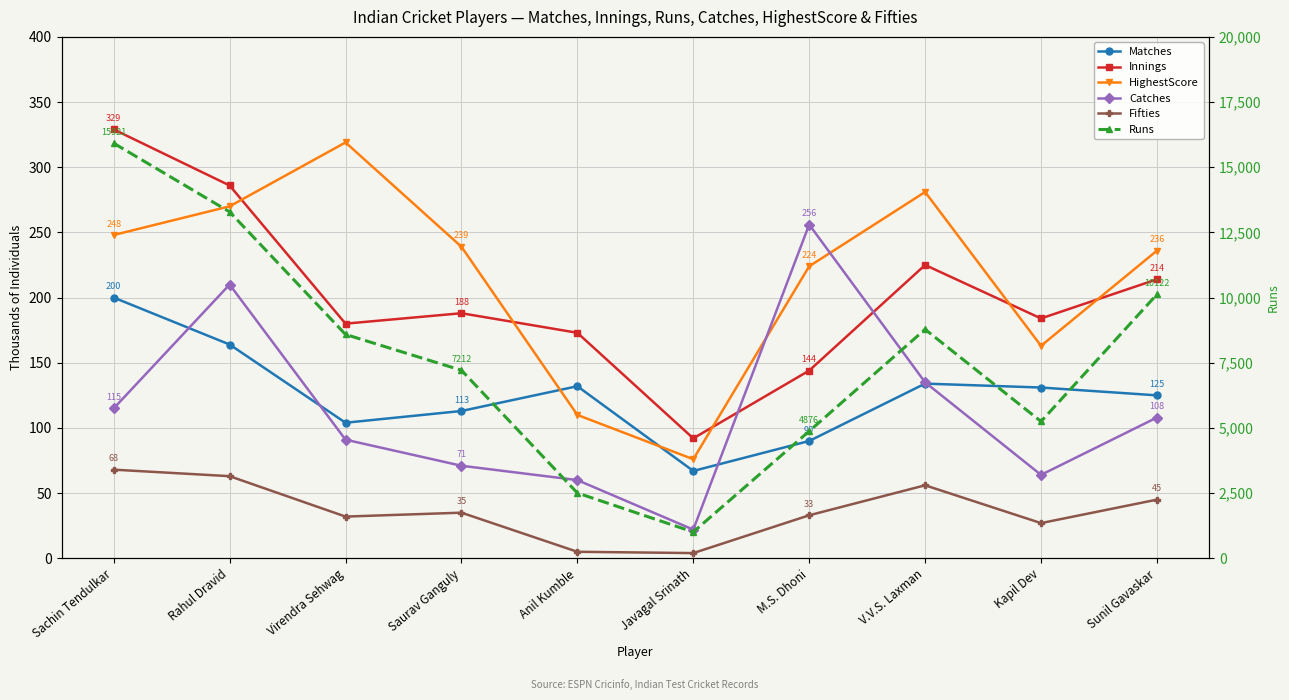

At which category is the sum across all series the highest?

Sachin Tendulkar